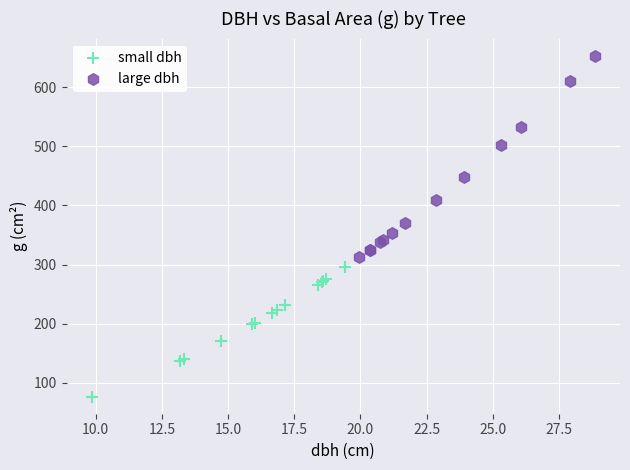

Which series reaches the maximum Y coordinate?

large dbh